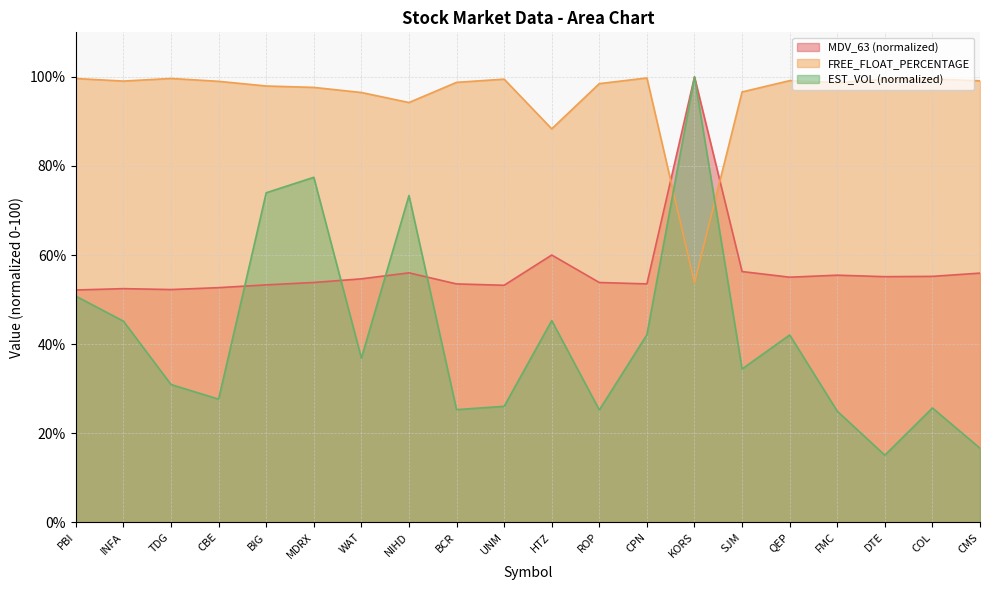

Reading left to right, list all the values displayed in this chart.

MDV_63: 52.2	52.5	52.3	52.7	53.3	53.8	54.7	56.0	53.5	53.2	60.0	53.8	53.5	100.0	56.3	55.0	55.5	55.2	55.2	55.9
EST_VOL: 50.8	45.2	30.9	27.7	74.0	77.5	36.9	73.4	25.3	26.1	45.3	25.2	42.1	100.0	34.4	42.1	25.0	15.1	25.7	16.6
FREE_FLOAT_PERCENTAGE: 99.6	99.1	99.6	99.0	98.0	97.6	96.5	94.2	98.8	99.5	88.3	98.5	99.8	53.7	96.6	99.2	98.7	99.5	99.5	99.1